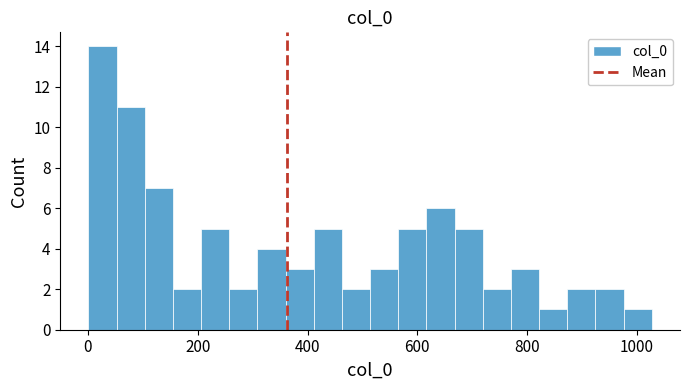

Around what value on the x-axis is the tallest bar? Give the approximate position of its centre, as read against the axis.

20